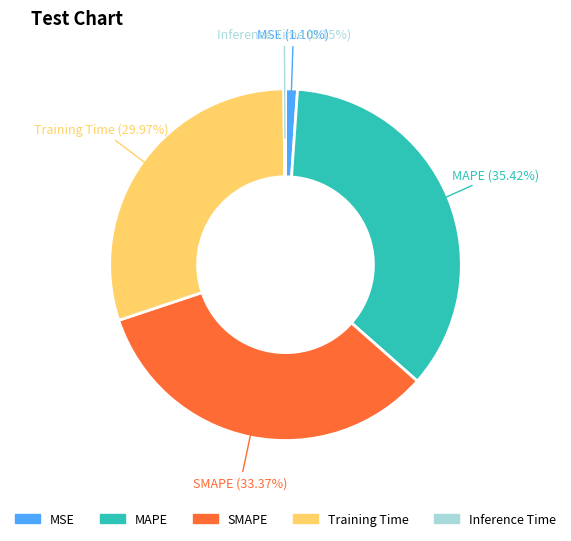

To the nearest percent, what is the average slice percentage?

20%